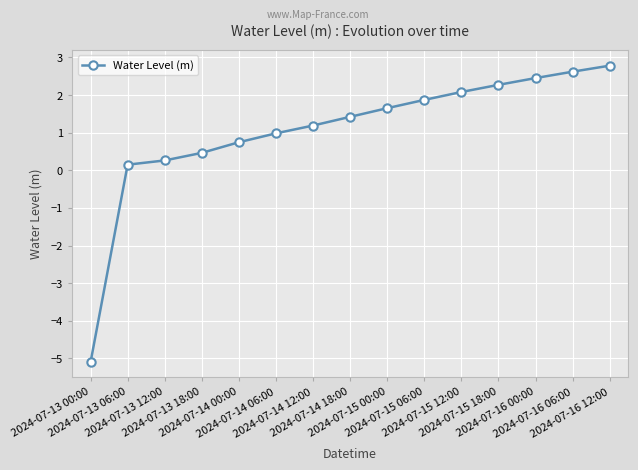

List the labels in order of value, largest first.

2024-07-16 12:00, 2024-07-16 06:00, 2024-07-16 00:00, 2024-07-15 18:00, 2024-07-15 12:00, 2024-07-15 06:00, 2024-07-15 00:00, 2024-07-14 18:00, 2024-07-14 12:00, 2024-07-14 06:00, 2024-07-14 00:00, 2024-07-13 18:00, 2024-07-13 12:00, 2024-07-13 06:00, 2024-07-13 00:00